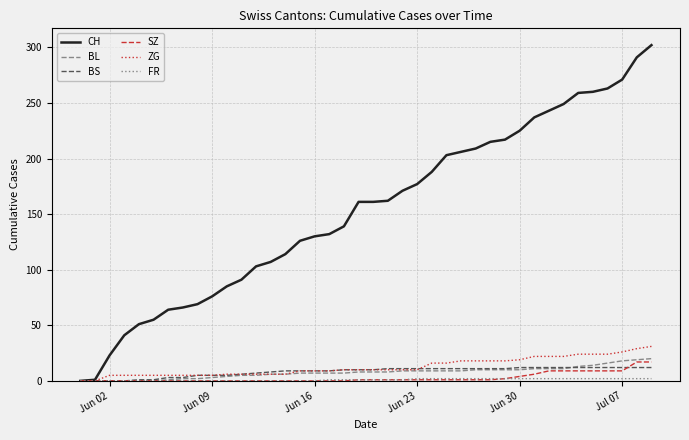

Which series has the largest total across all categories?

CH